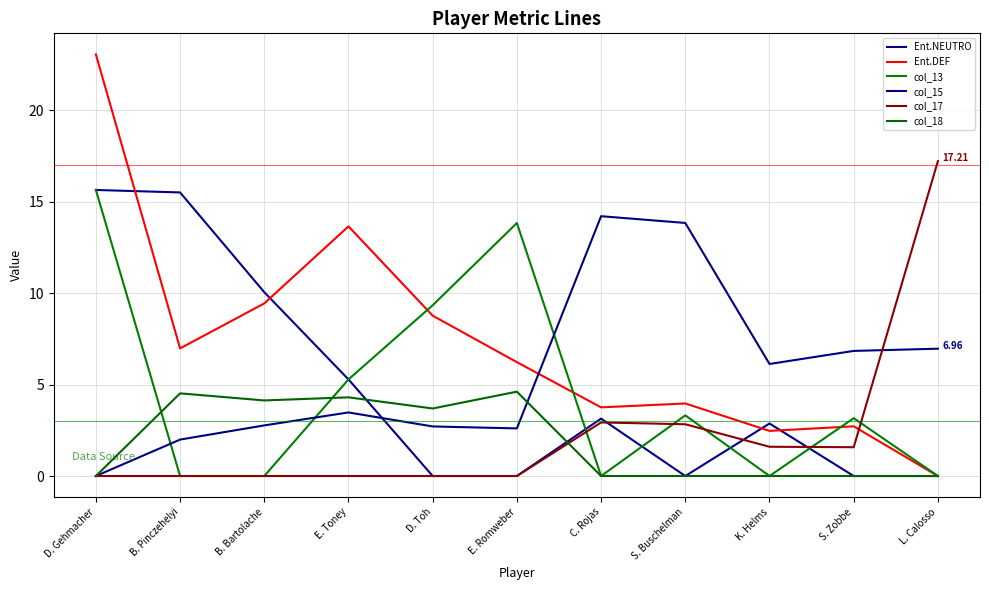

Is it true that Ent.NEUTRO equals 5.6 at C. Rojas?

False